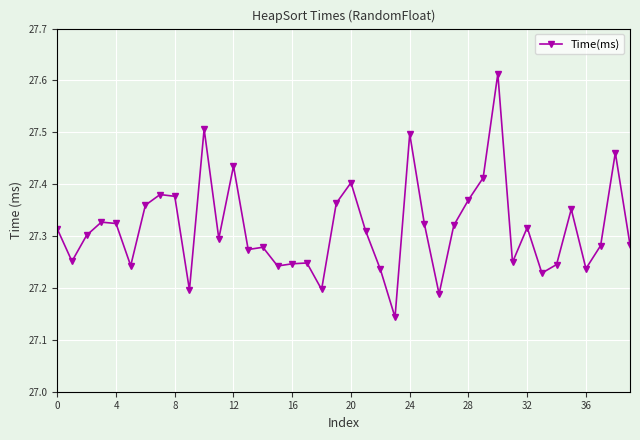

What is the sum of all values?

1092.6